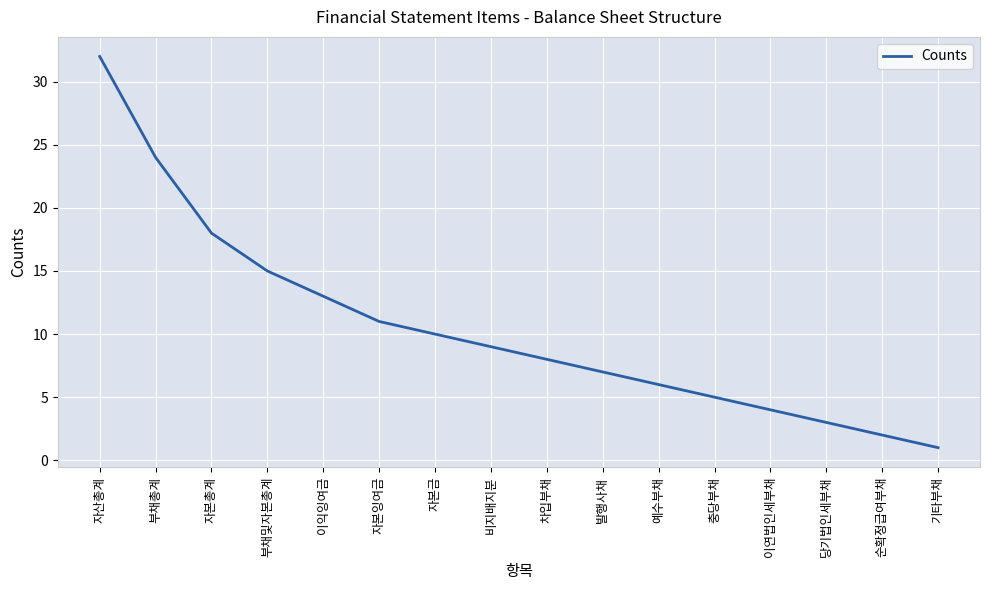

What position from the right is 순확정급여부채?

2